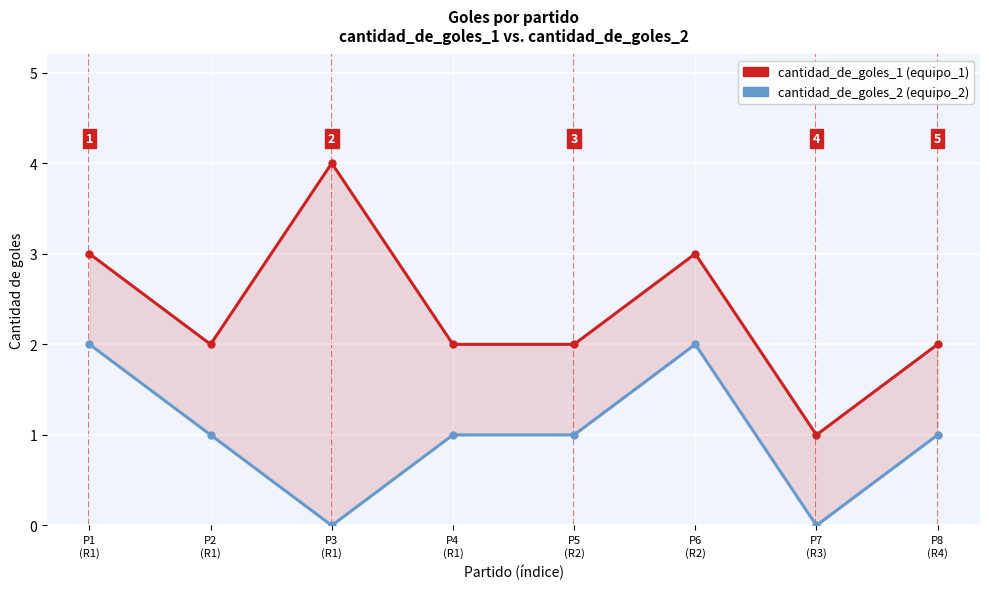

Is it true that cantidad_de_goles_2 equals 1 at P8
(R4)?

True